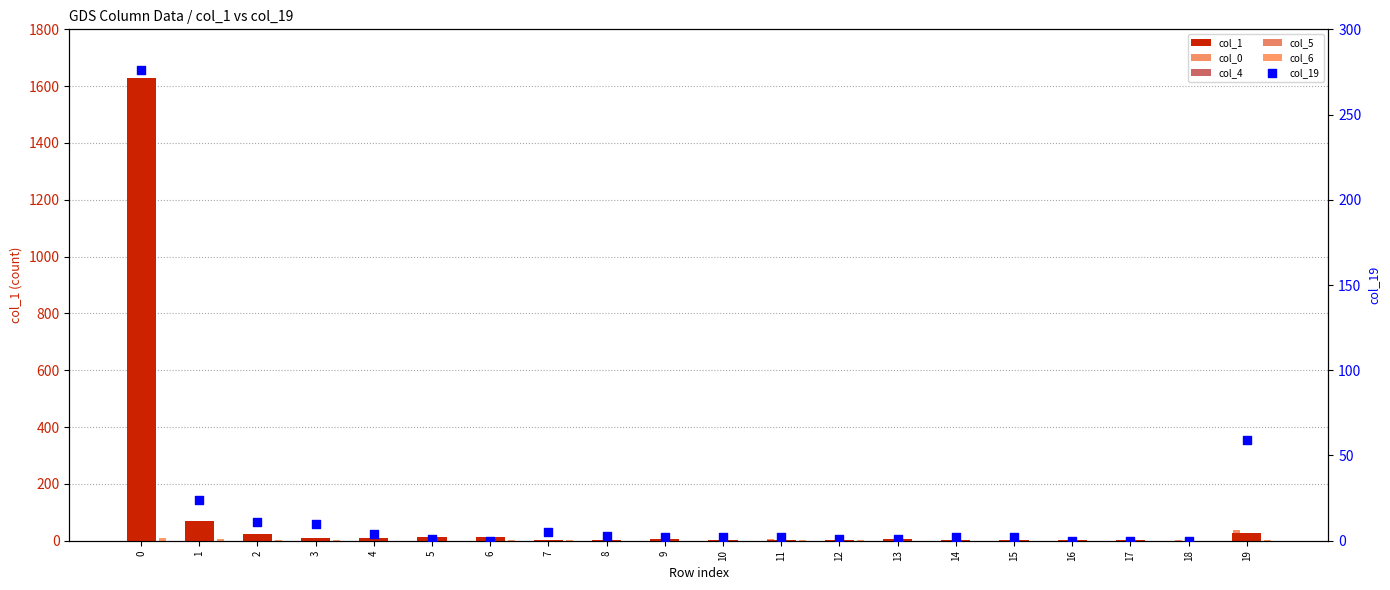

Is the value of col_4 at 15 greater than the value of col_6 at 10?

No